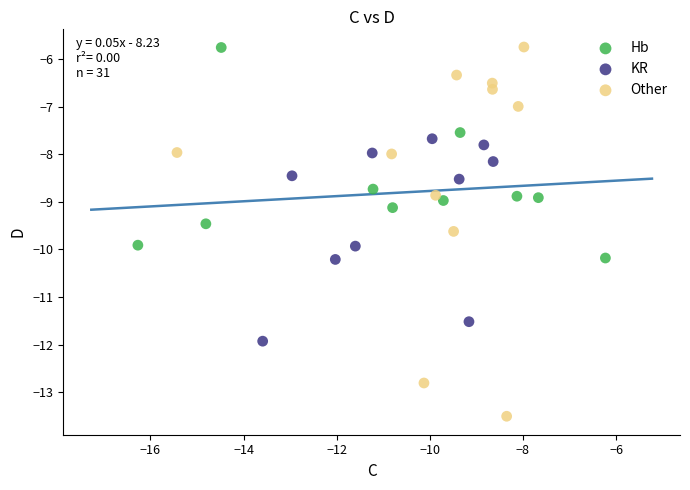

Which series contains the lowest Y value?

Other